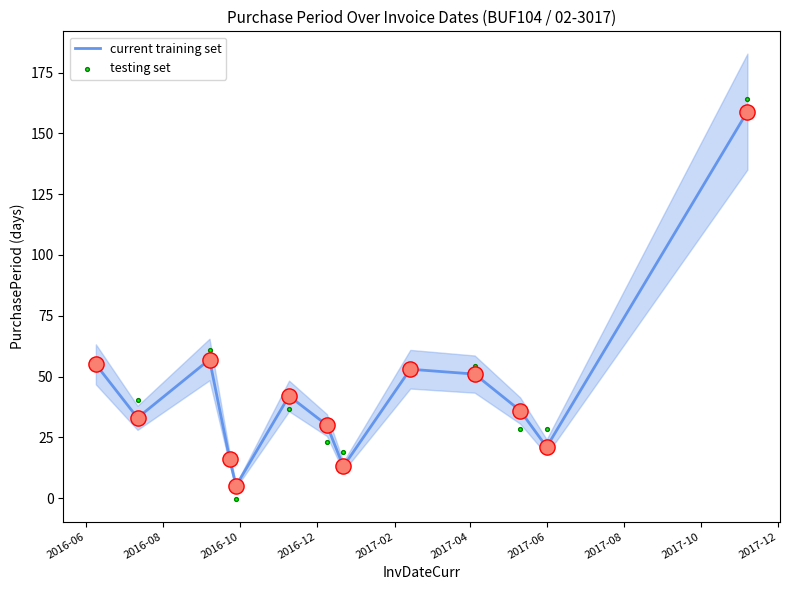

What are all the series names shown in the legend?

current training set, testing set